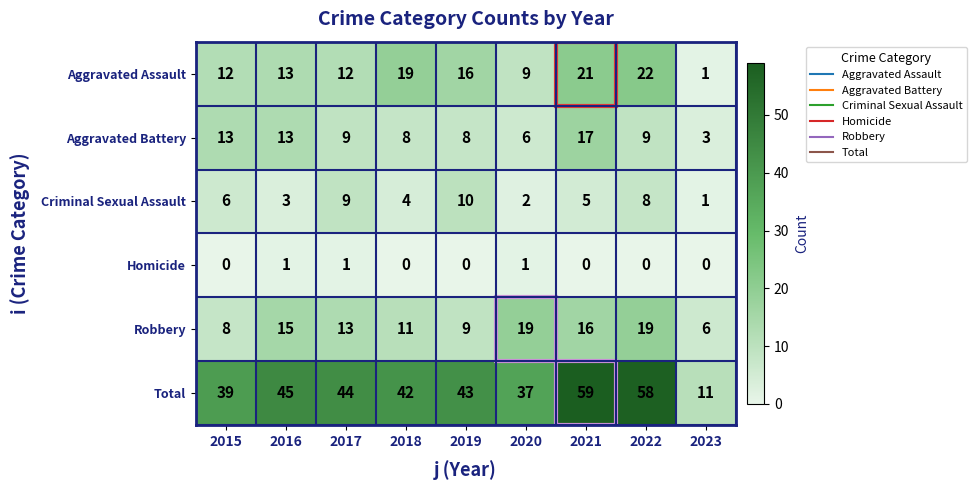

Is it true that Aggravated Assault equals 35 at 2021?

False